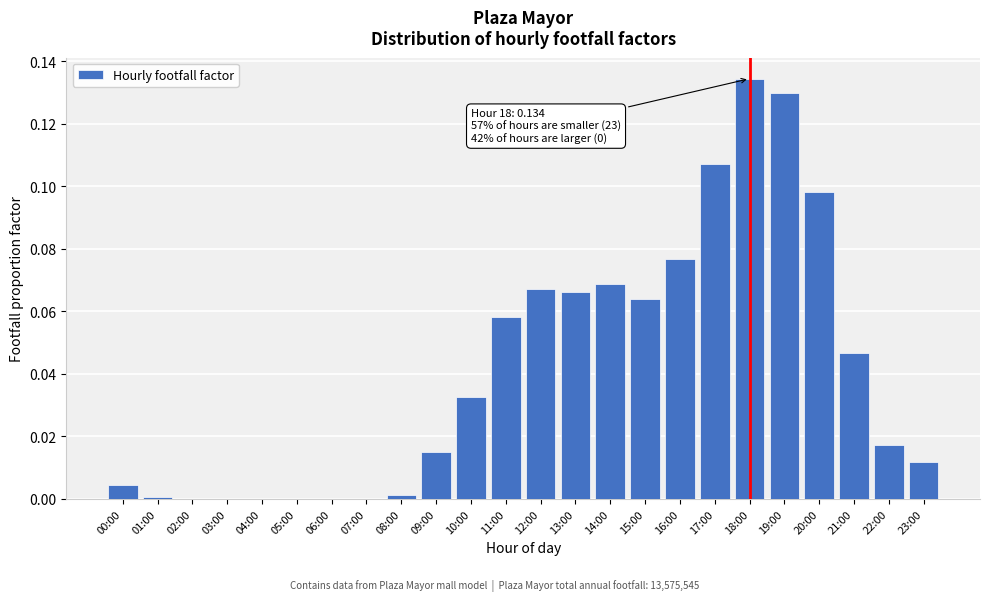

What is the sum of all values?

1.0